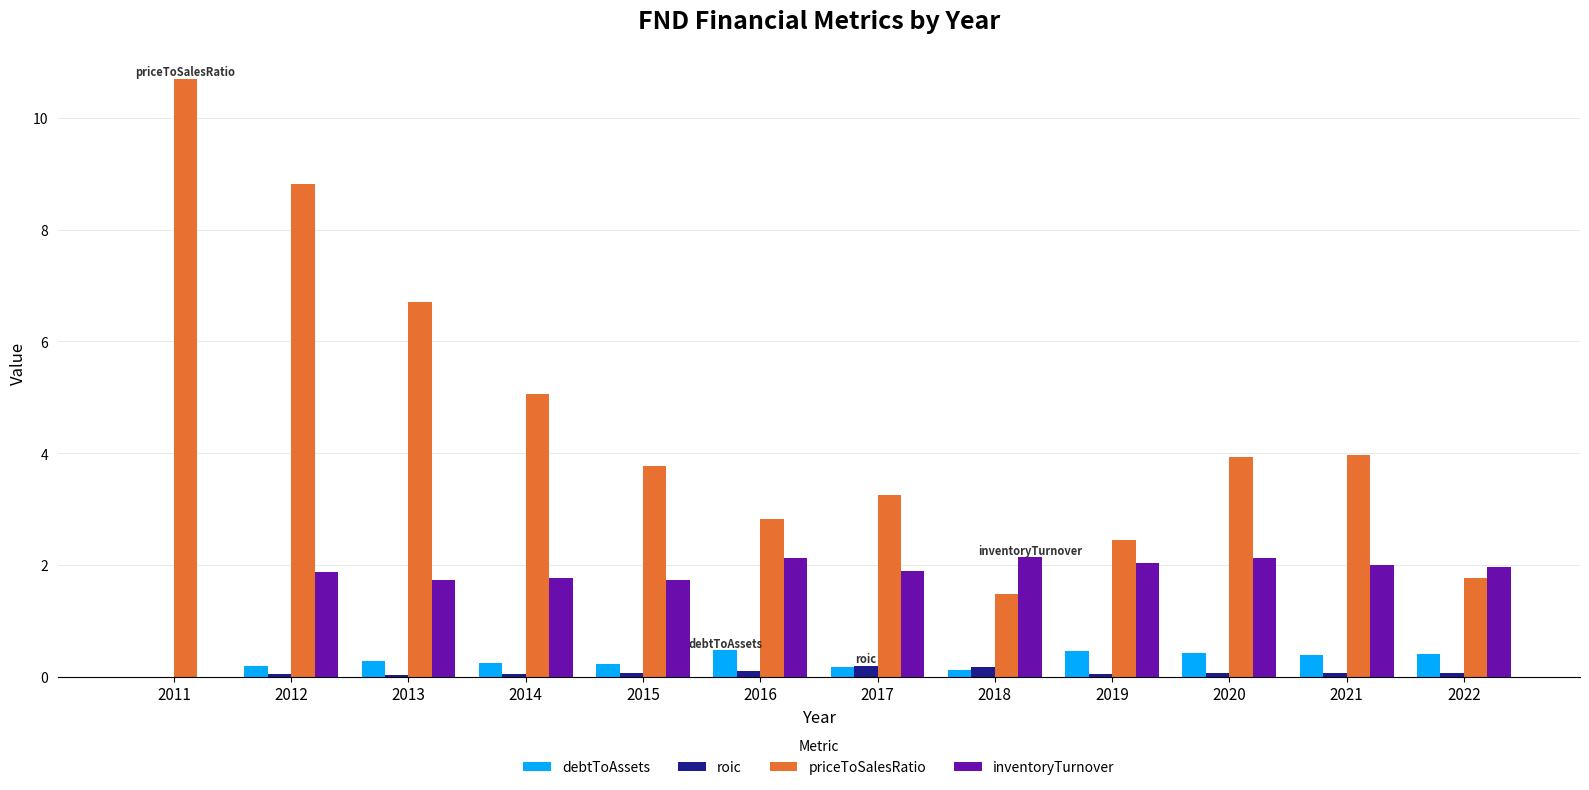

Is the value of inventoryTurnover at 2018 greater than the value of debtToAssets at 2011?

Yes